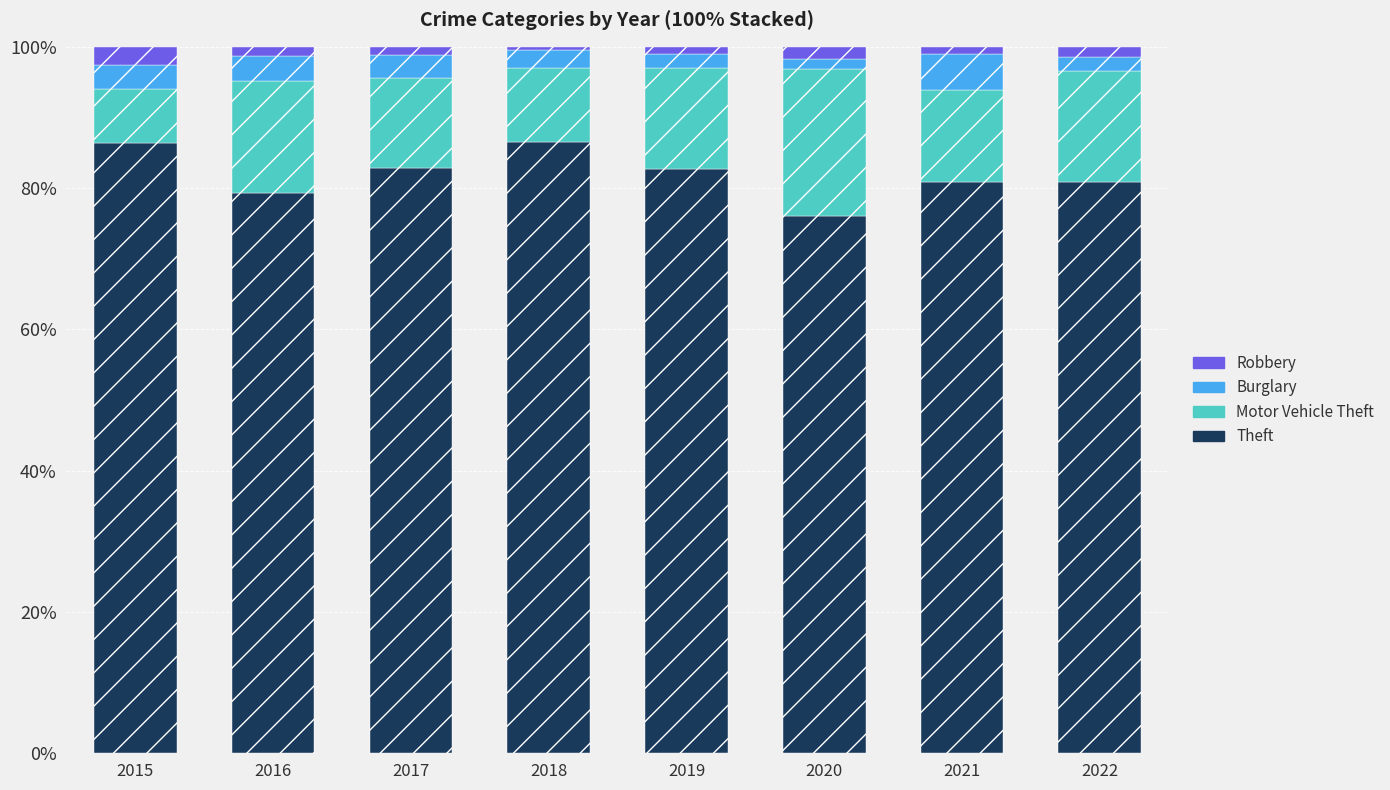

What are all the series names shown in the legend?

Robbery, Burglary, Motor Vehicle Theft, Theft